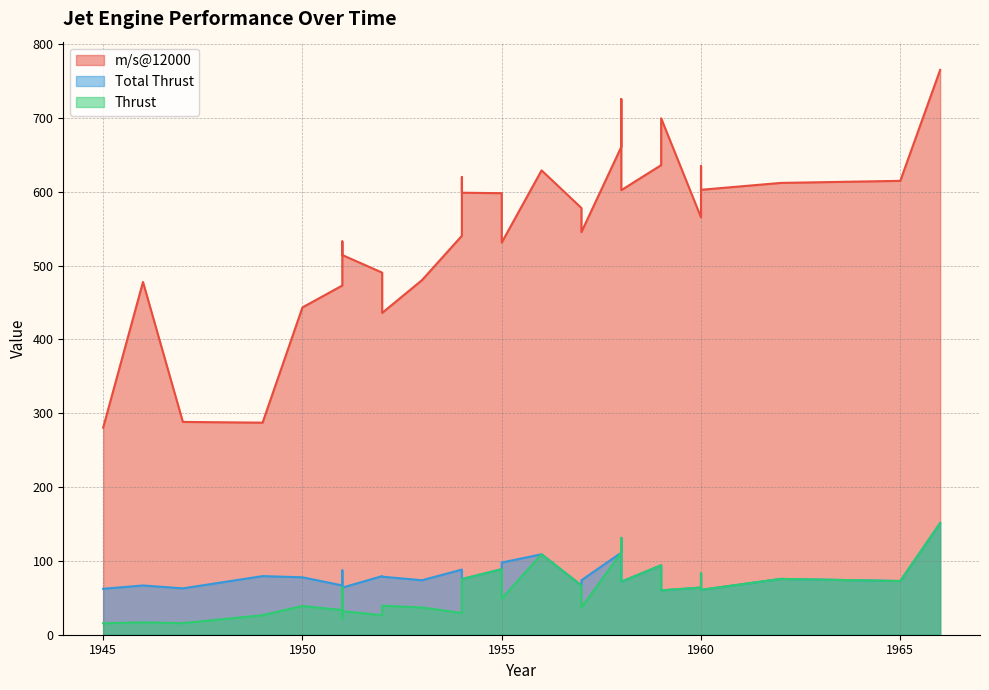

In Total Thrust, how many points are lower than both neighbors (excluding endpoints)?

10